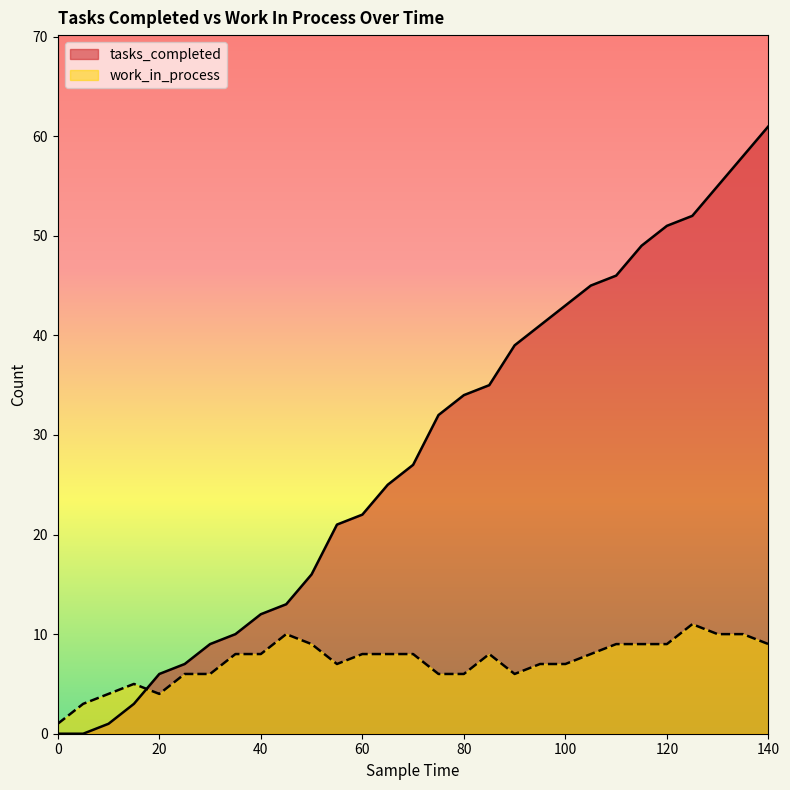

Does the chart display data point markers on the line(s)?

No